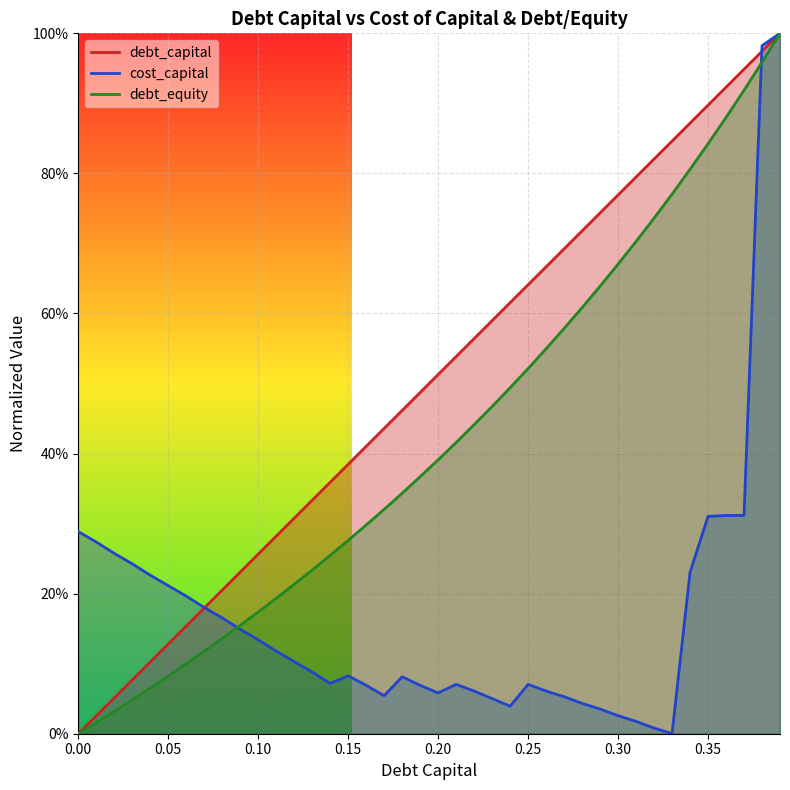

Is the value of debt_equity at 0.26 greater than the value of debt_capital at 0.18?

Yes